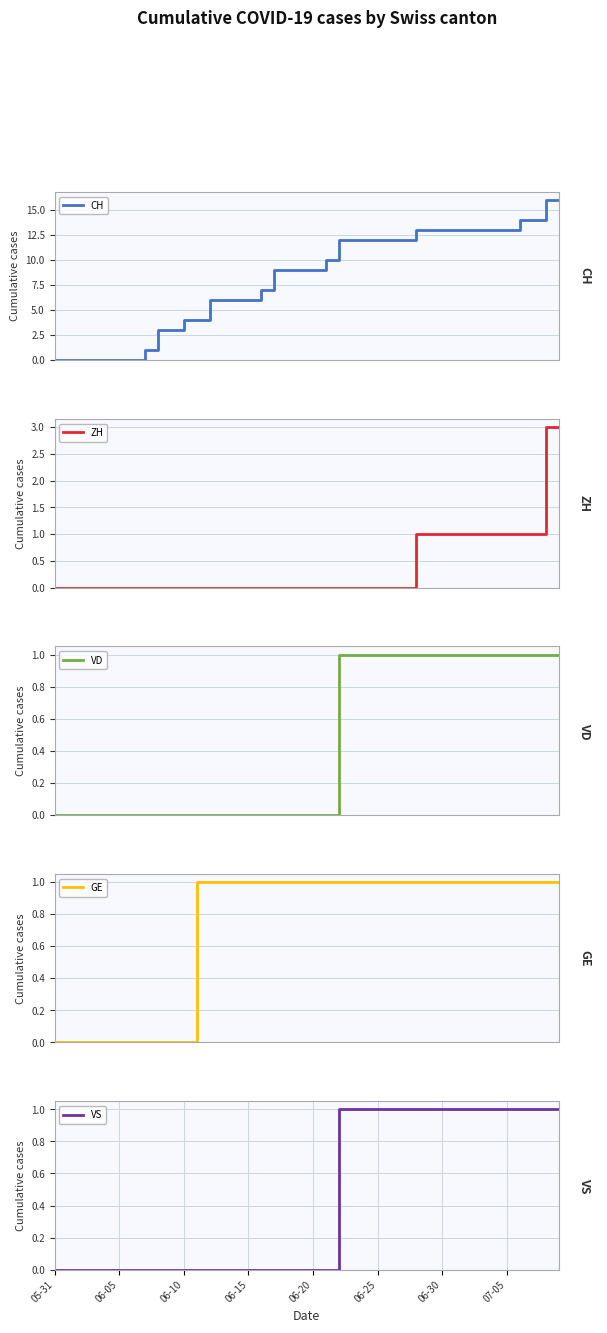

What is the highest value of the CH series?

16